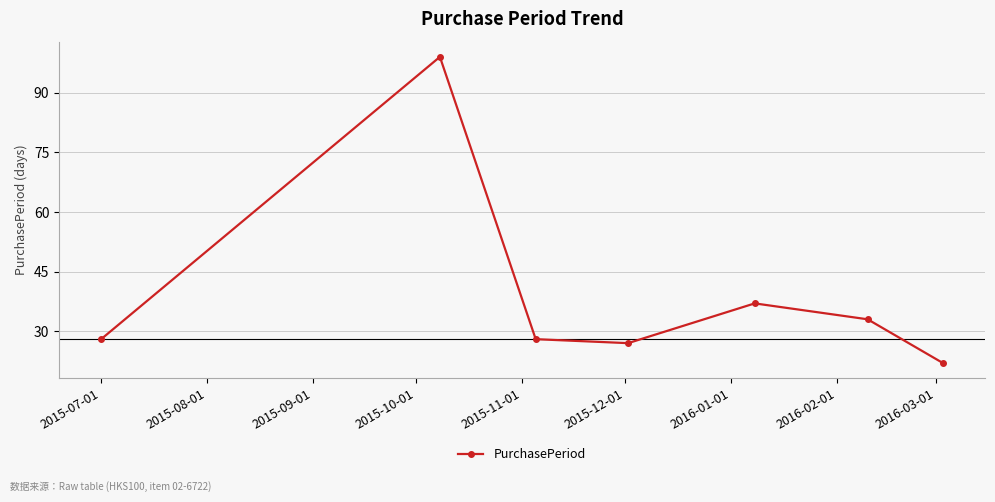

What is the minimum value shown in the chart?

22